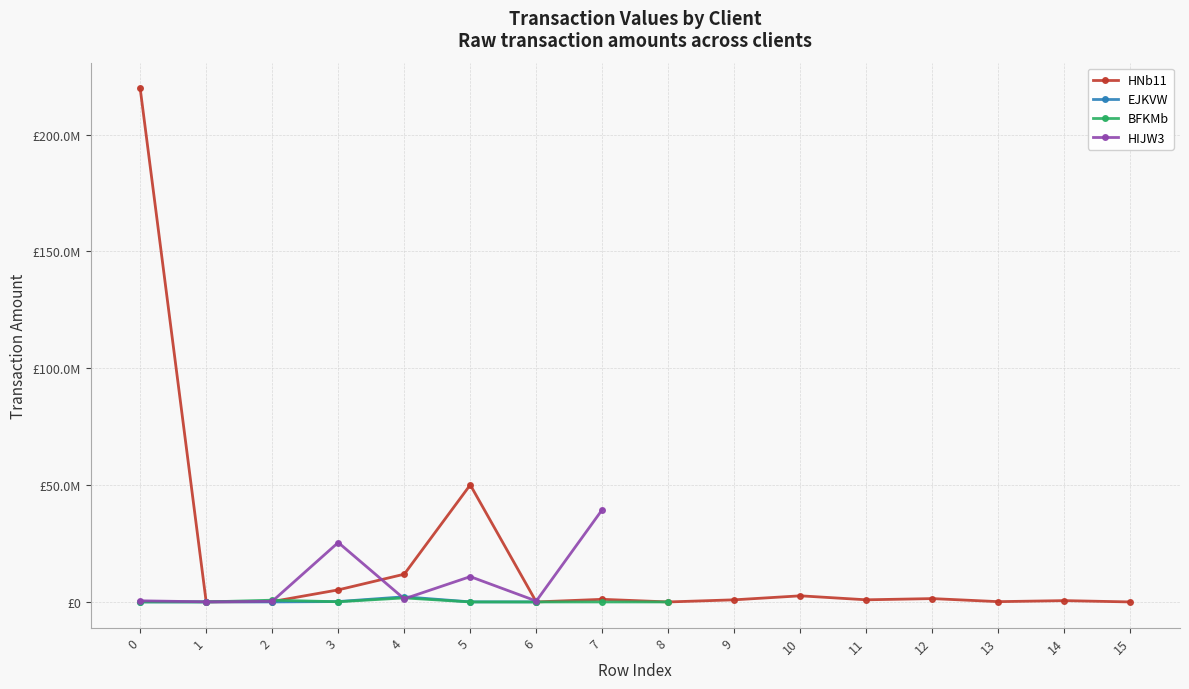

What are all the series names shown in the legend?

HNb11, EJKVW, BFKMb, HIJW3